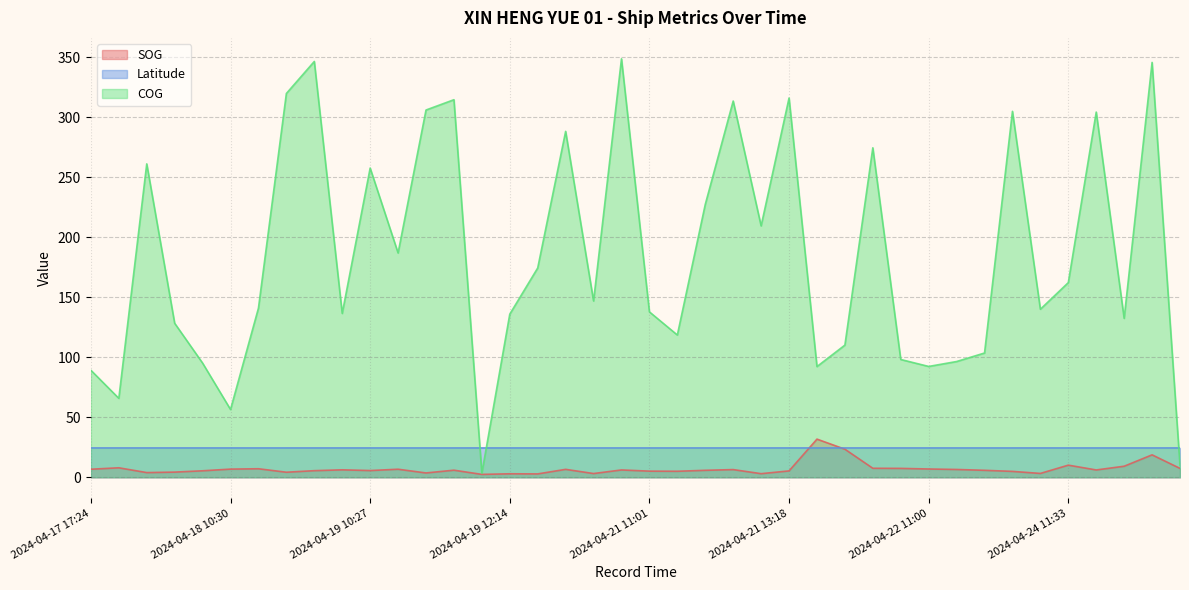

How many lines are shown in the chart?

3